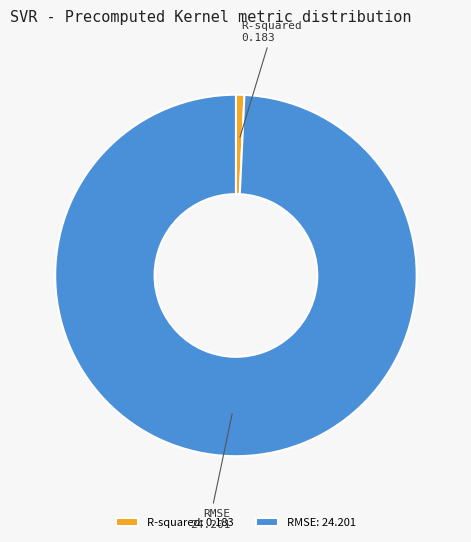

Which has a higher value, RMSE or R-squared?

RMSE